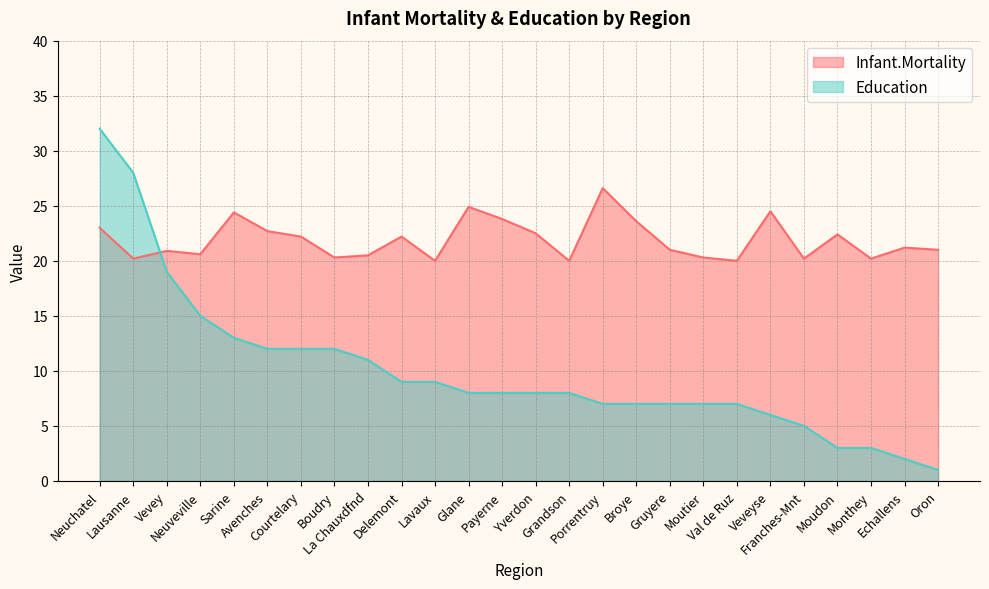

Is it true that Education equals 1.0 at Oron?

True